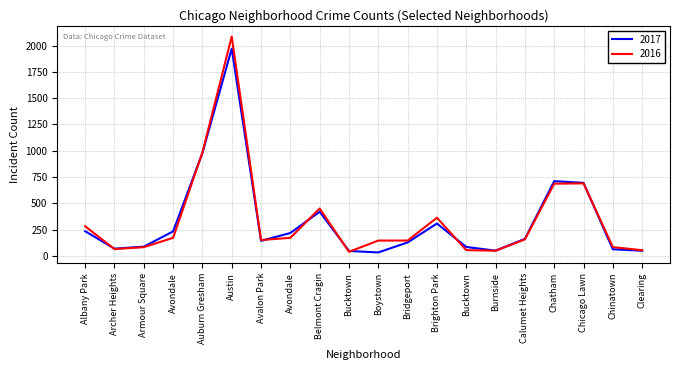

Rank the series by their maximum value, from lowest to highest.

2017, 2016